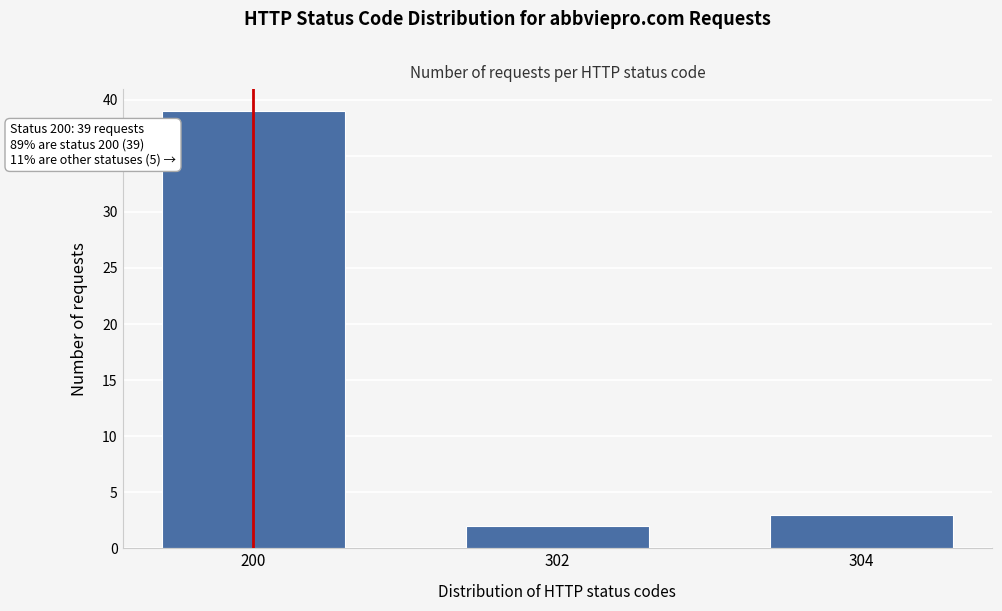

Reading right to left, what are all the values shown in this chart?

304=3	302=2	200=39